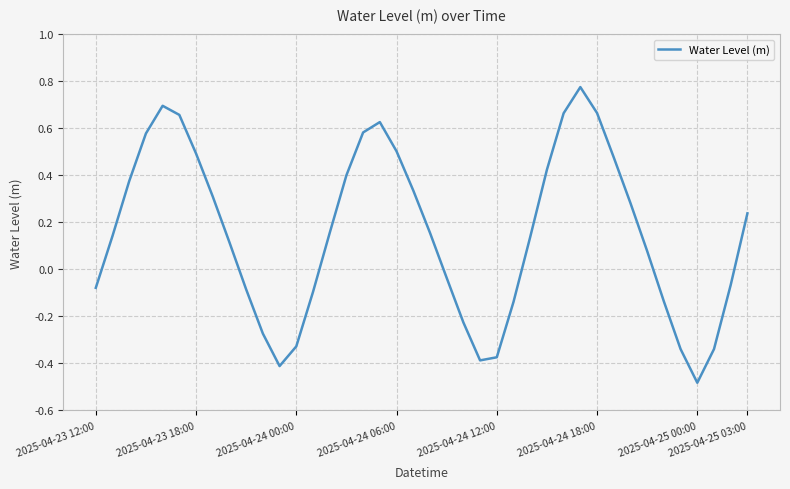

What is the difference between the maximum and minimum values?

1.3